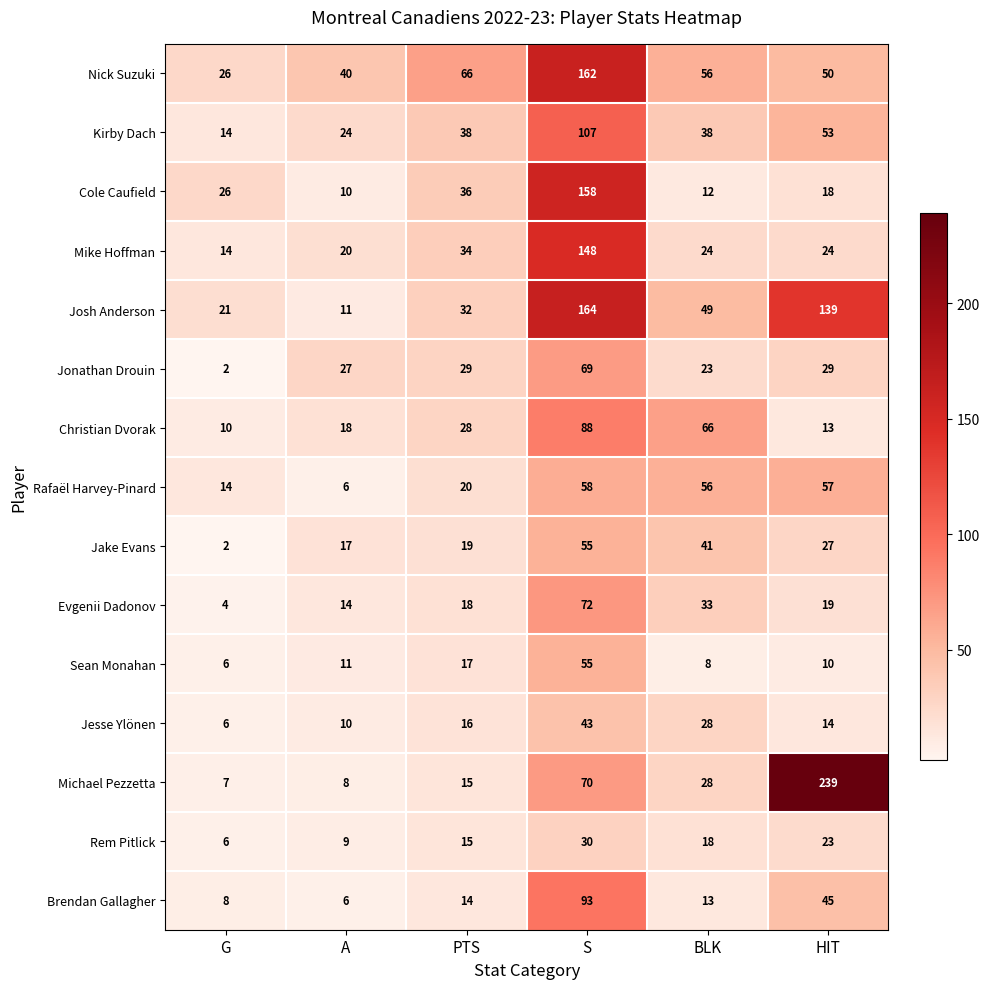

Between PTS and BLK, which series saw the biggest shift?

Christian Dvorak